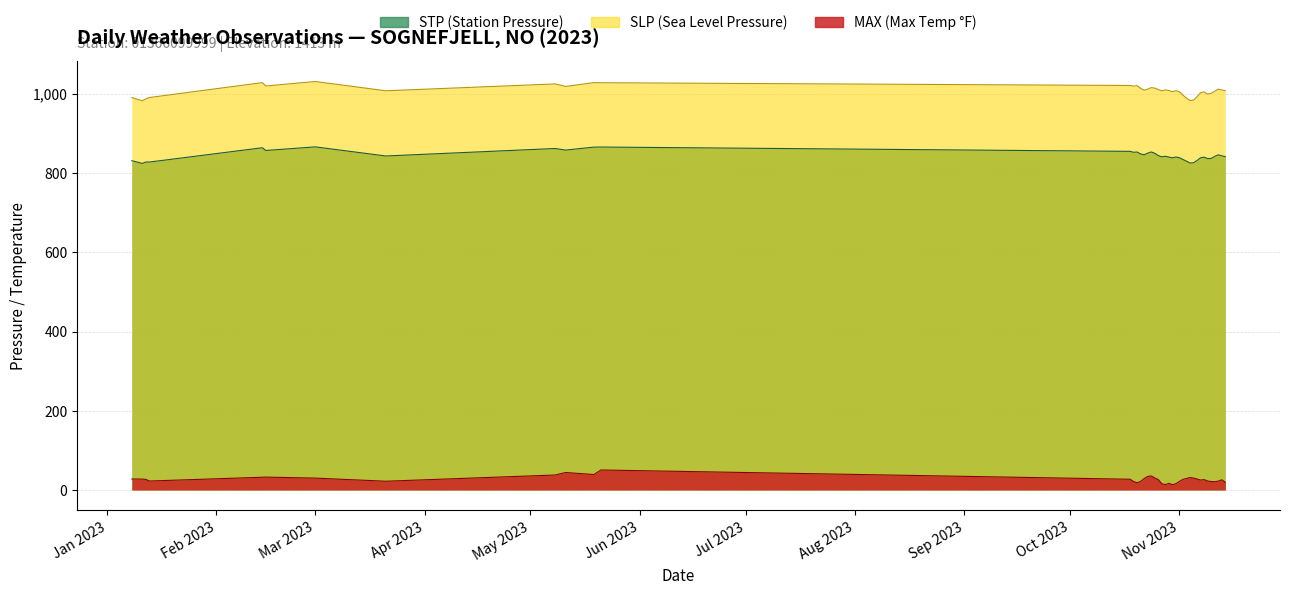

What is the difference between the maximum and second lowest values in the STP series?

40.7